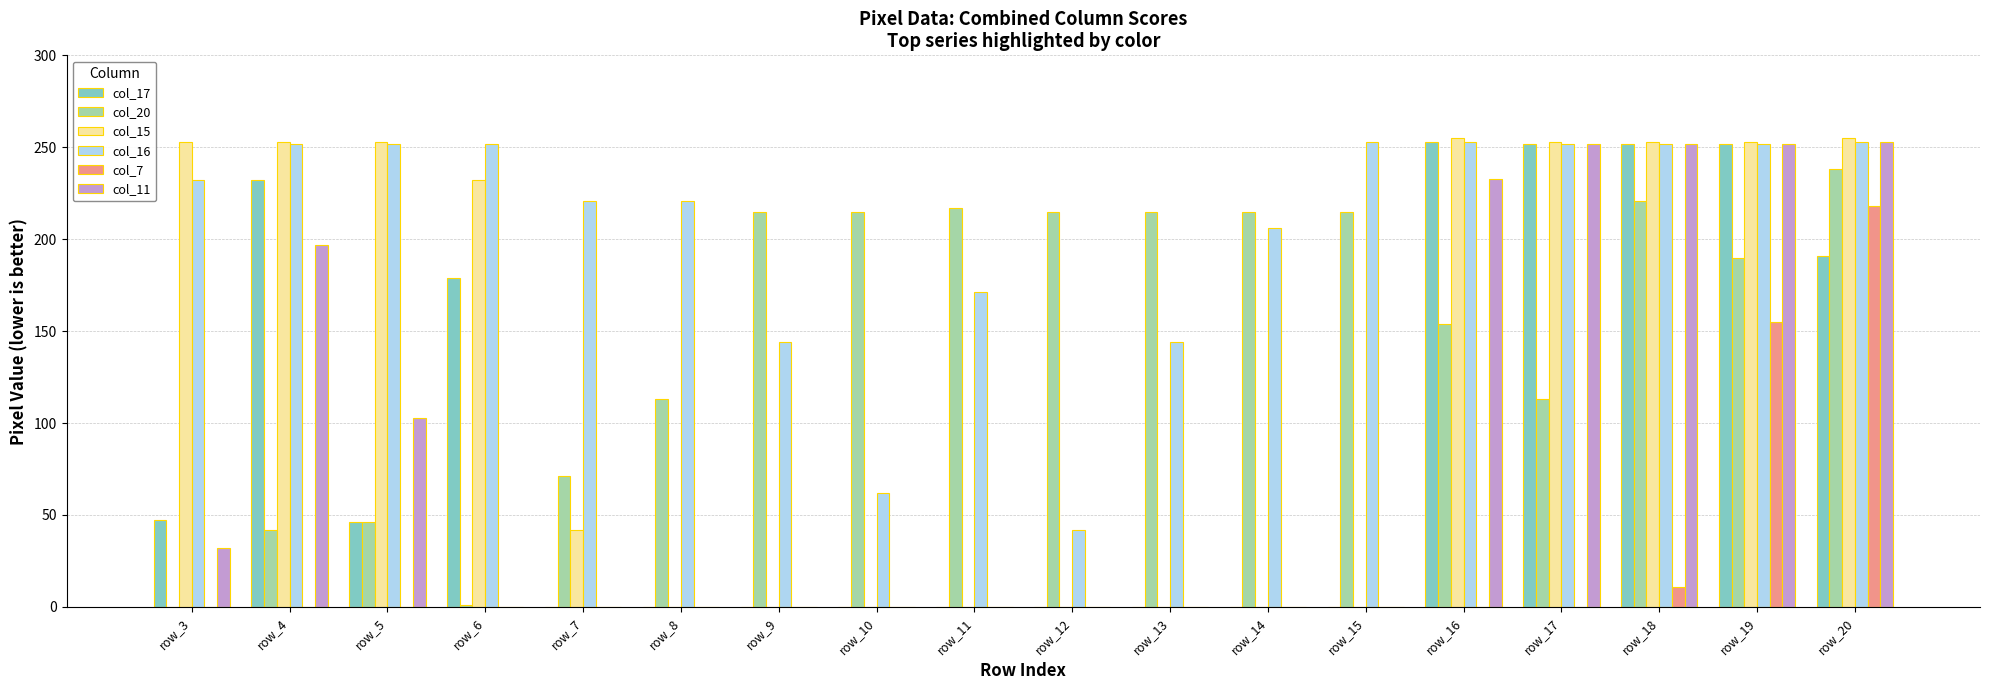

The col_11 series shows -175 at row_8. True or false?

False